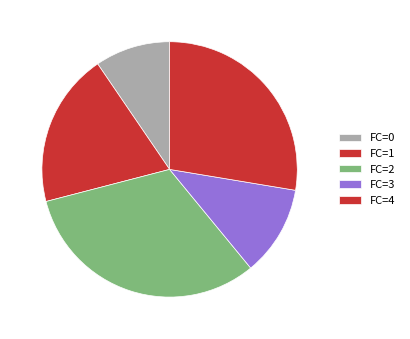

Count the number of slices in the pie.

5